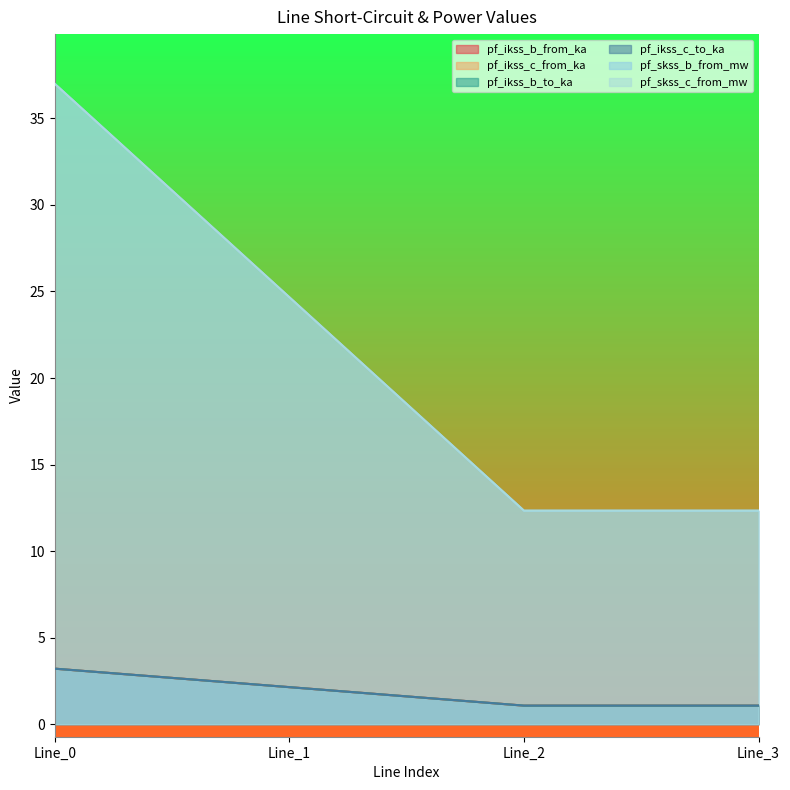

What is the value of the pf_skss_c_from_mw point at the 1st from the left?

37.0